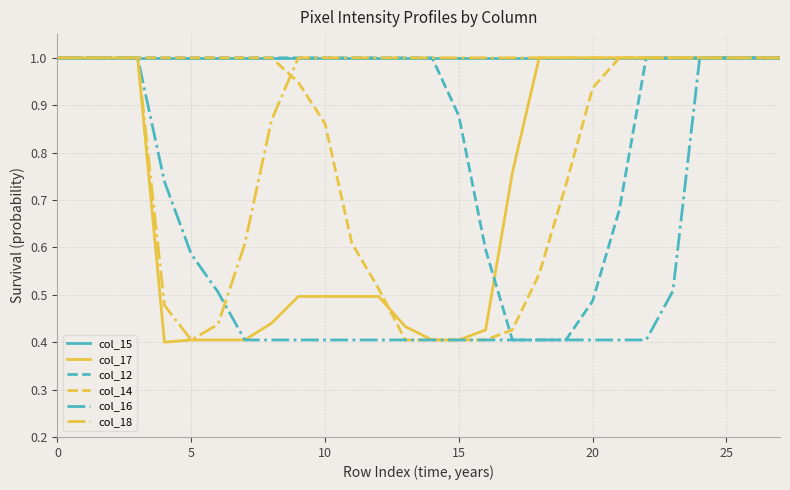

What is the maximum value shown in the chart?

1.0